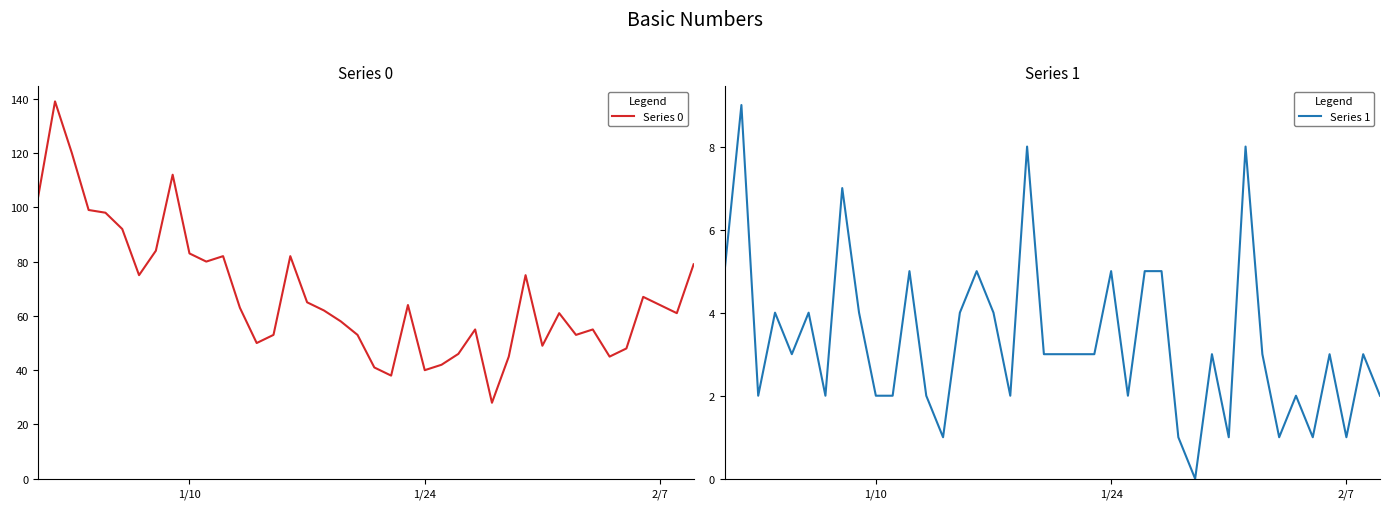

What is the minimum value for Series 0?

28